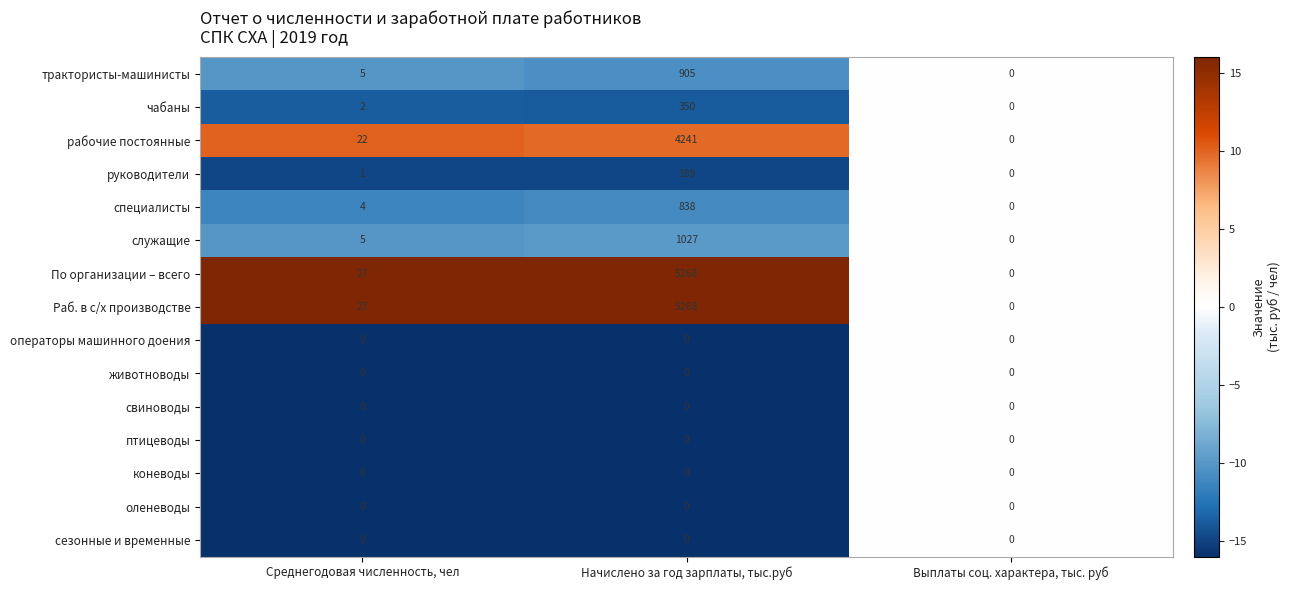

What is the difference between the maximum and second lowest values in the Раб. в с/х производстве series?

5241